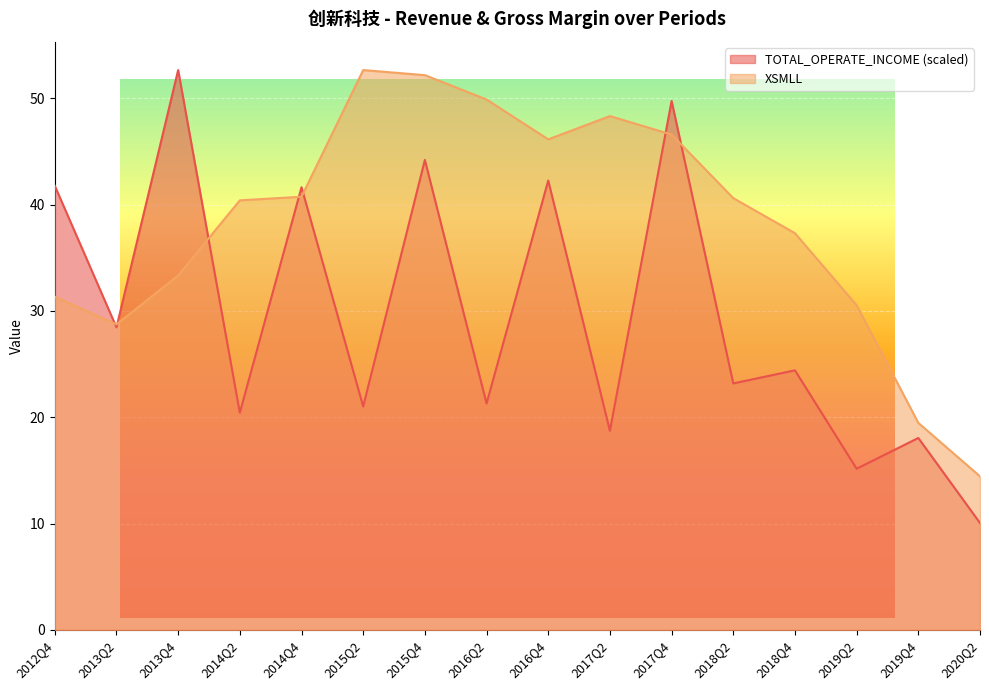

What is the greatest value displayed?

52.7